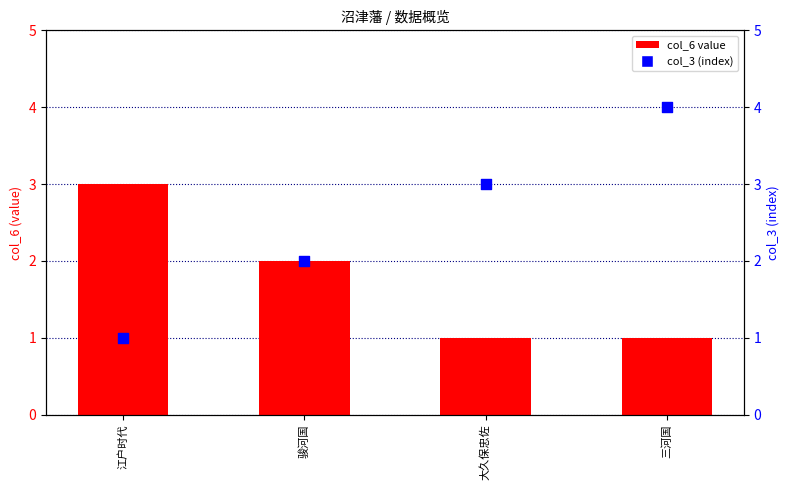

Which series has the largest total across all categories?

col_3 (index)